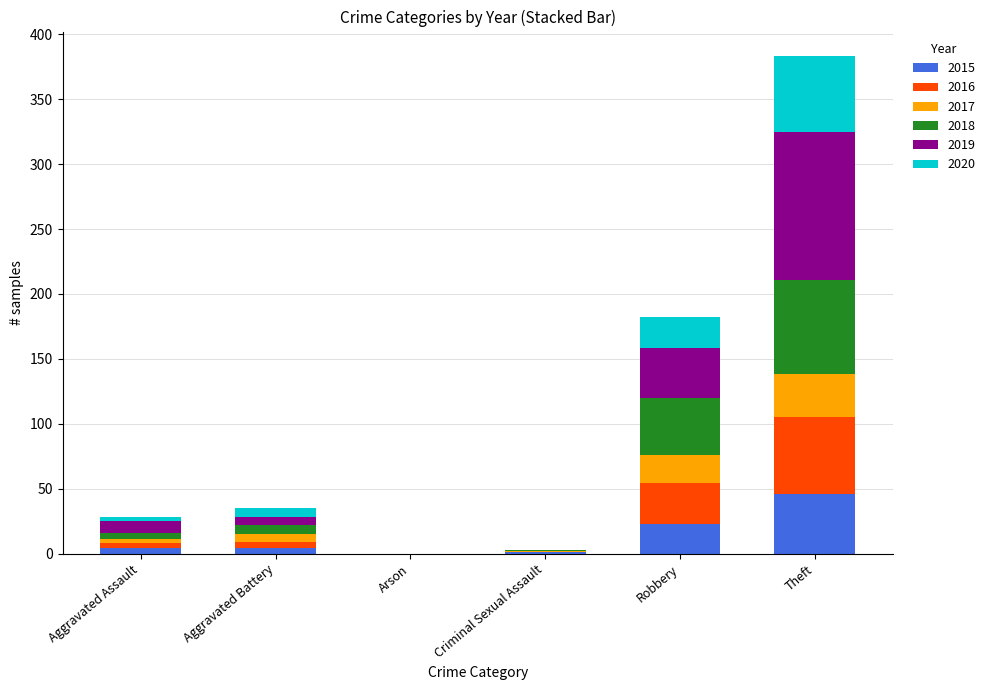

At which category is the sum across all series the highest?

Theft